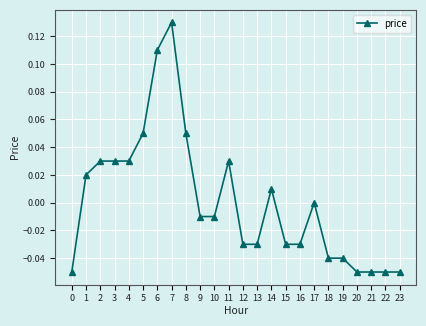

True or false: the data has more than 0 interior local peaks.

True